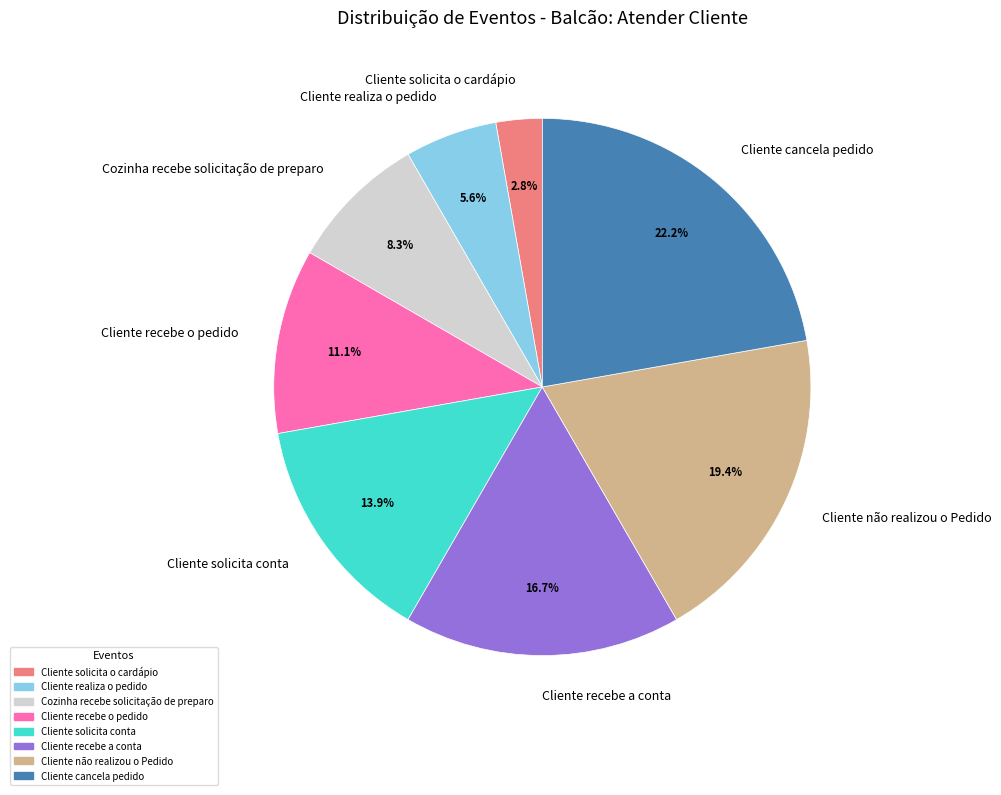

Which slice is the smallest?

Cliente solicita o cardápio